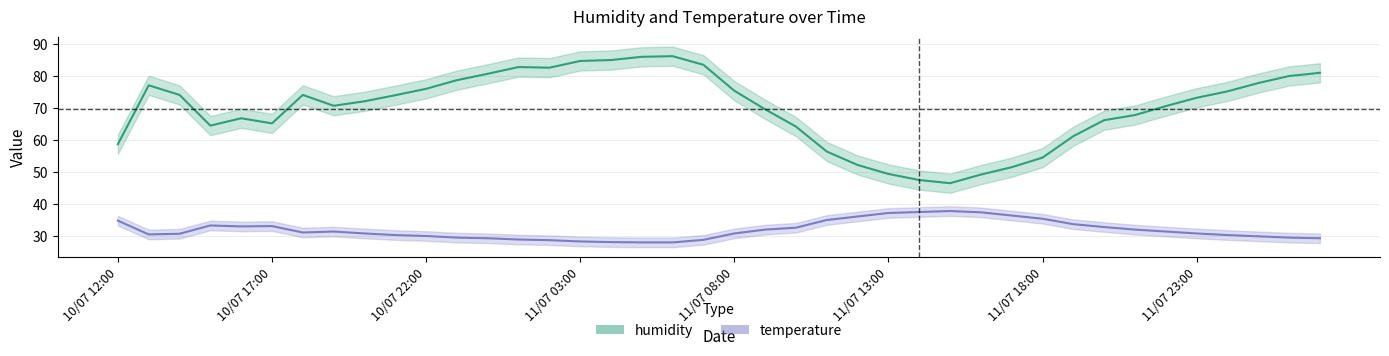

Rank the series at 11/07 14:00 from highest to lowest value.

humidity, temperature